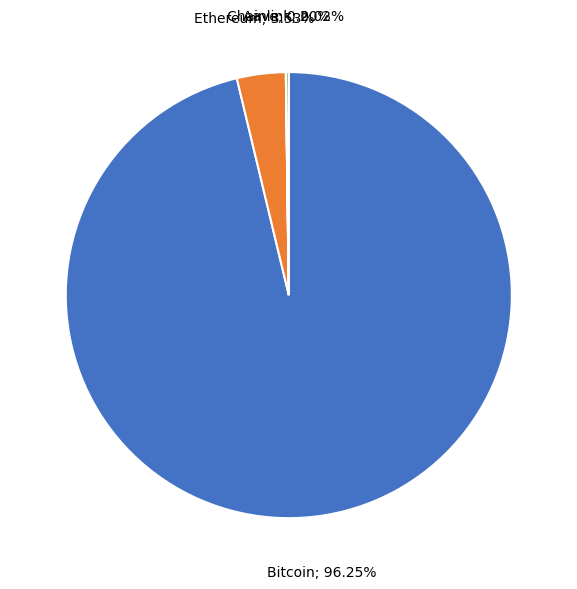

Is there any slice that represents more than half of the pie?

Yes